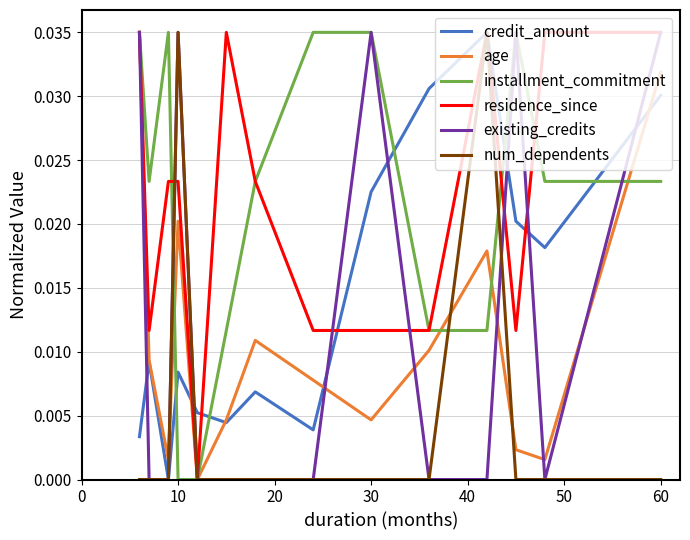

True or false: installment_commitment and credit_amount cross at least once.

True